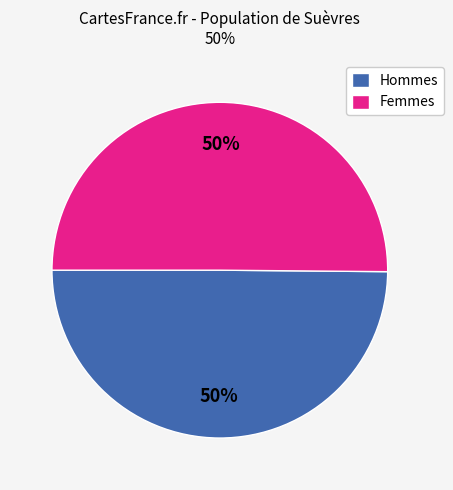

What is the ratio of the value at Femmes to the value at Hommes?

1.0